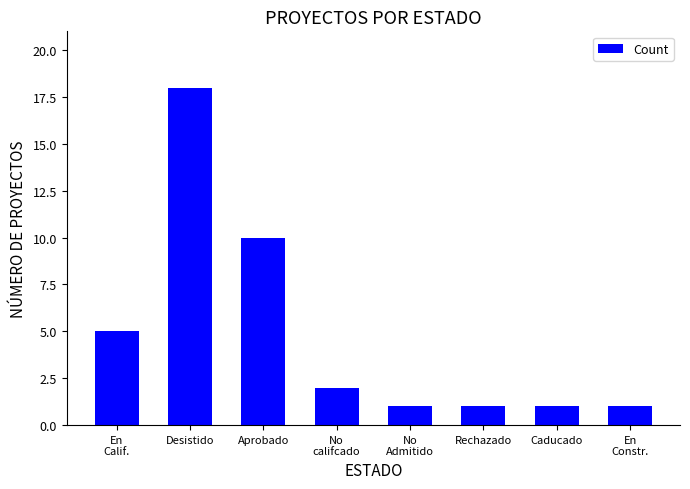

Is it true that the value at Desistido is 7?

False